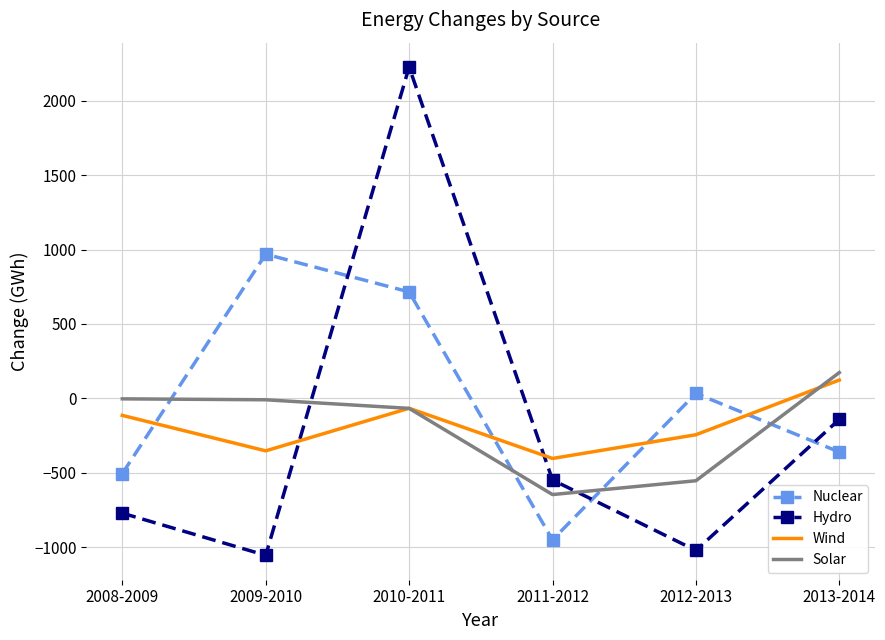

What is the maximum value shown in the chart?

2225.9